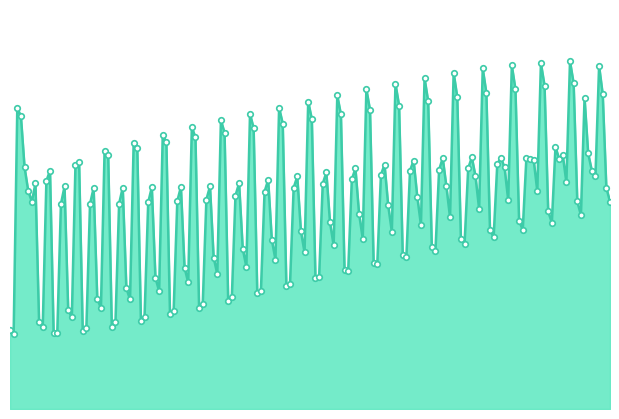

How many lines are shown in the chart?

1